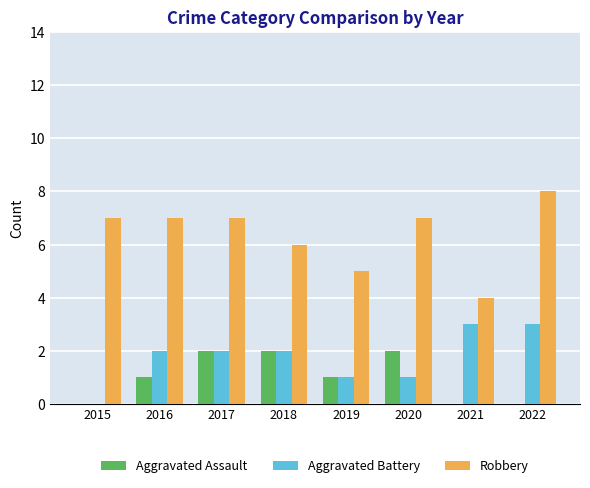

Reading left to right, transcribe all the data shown in this chart.

Aggravated Assault: 0	1	2	2	1	2	0	0
Aggravated Battery: 0	2	2	2	1	1	3	3
Robbery: 7	7	7	6	5	7	4	8